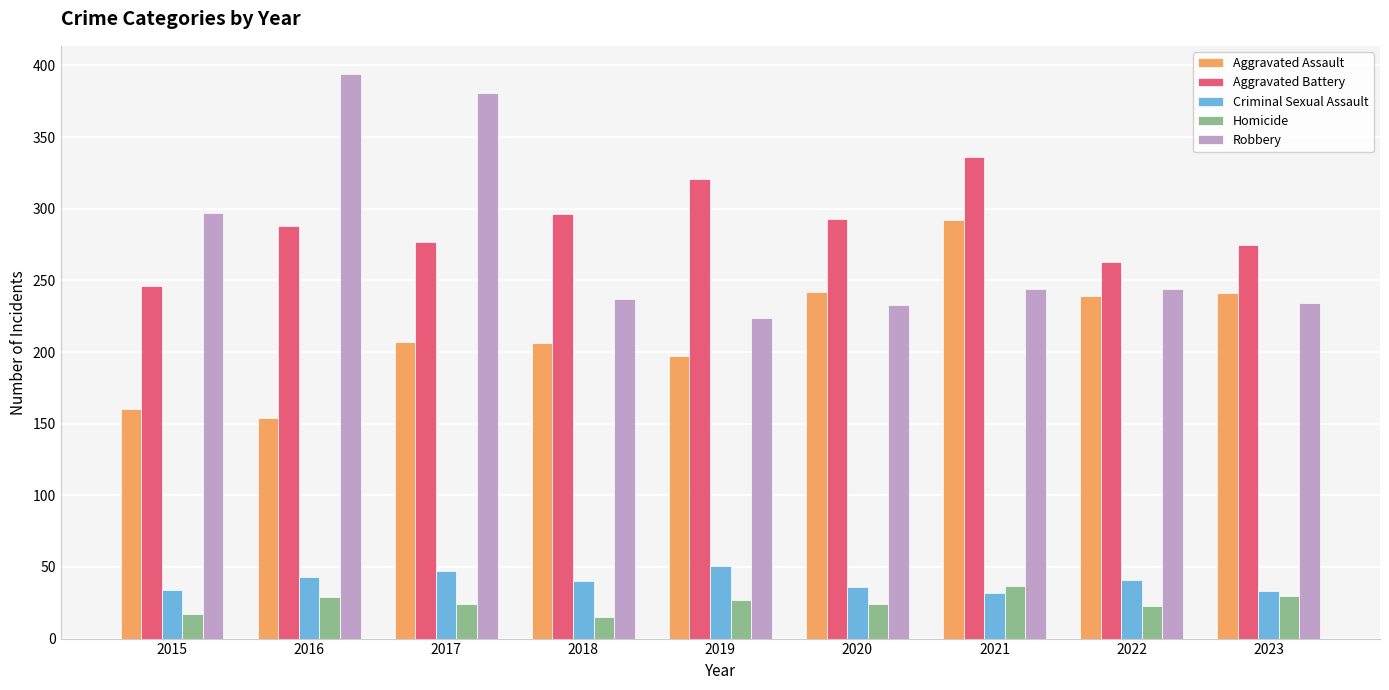

What is the difference between the Aggravated Battery values at 2021 and 2020?

43